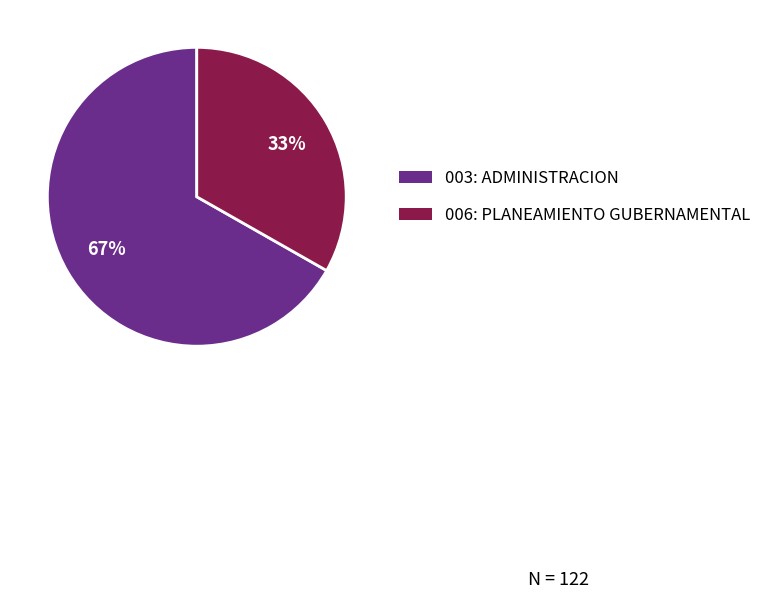

What percentage is the 003: ADMINISTRACION slice, to the nearest percent?

67%